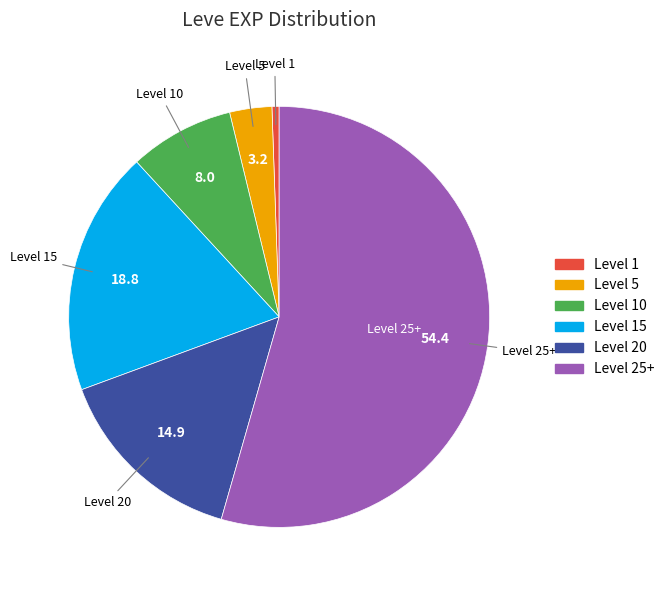

Does Level 10 represent more than half of the total?

No